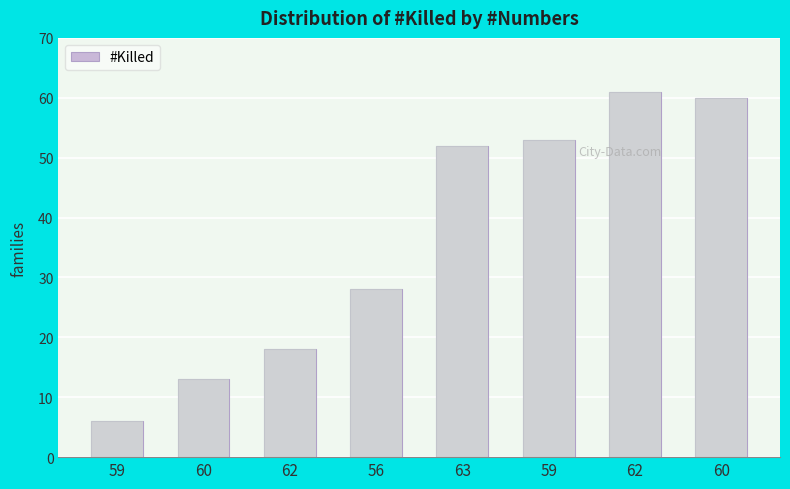

Reading left to right, what are all the values shown in this chart?

6	13	18	28	52	53	61	60